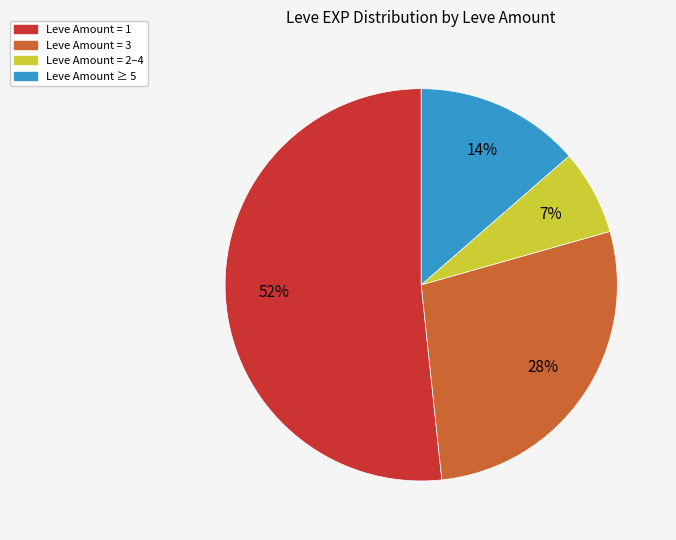

Is there any slice that represents more than half of the pie?

Yes